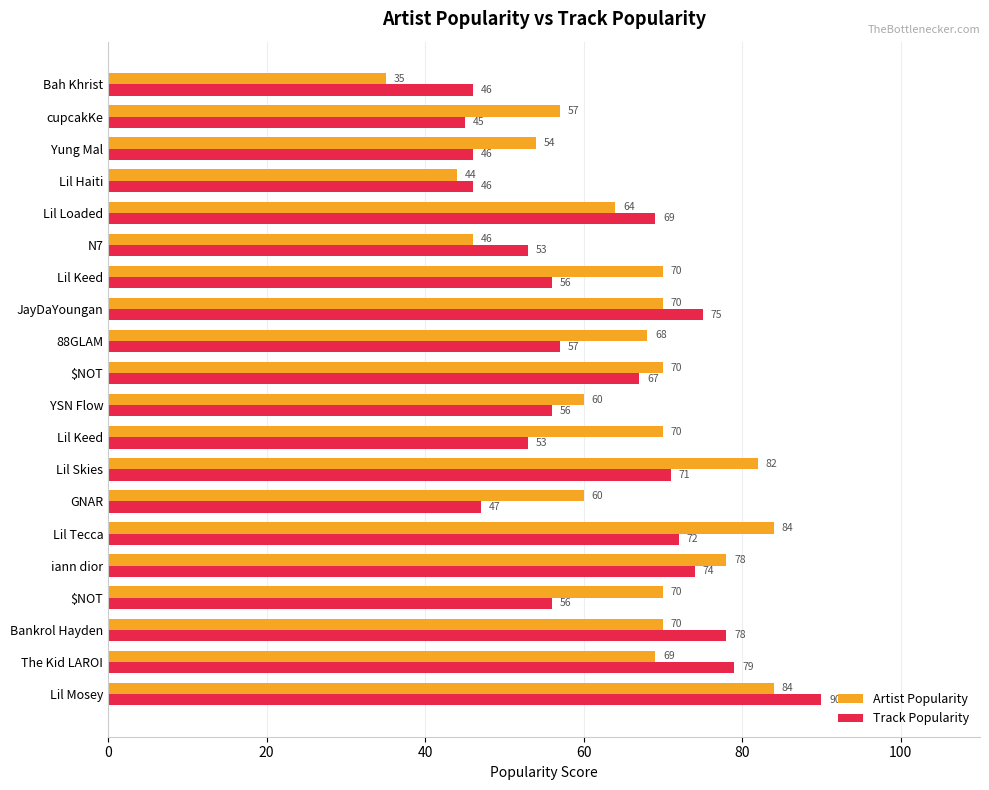

How many data points does each series have?

20